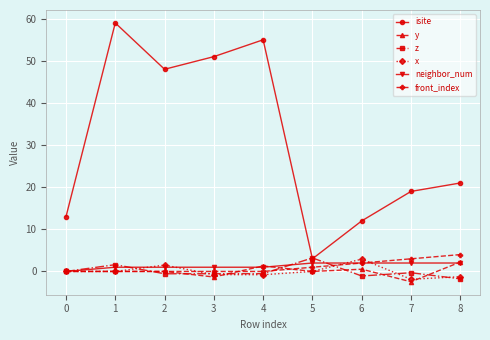

Is this an area chart (filled region under the line)?

No